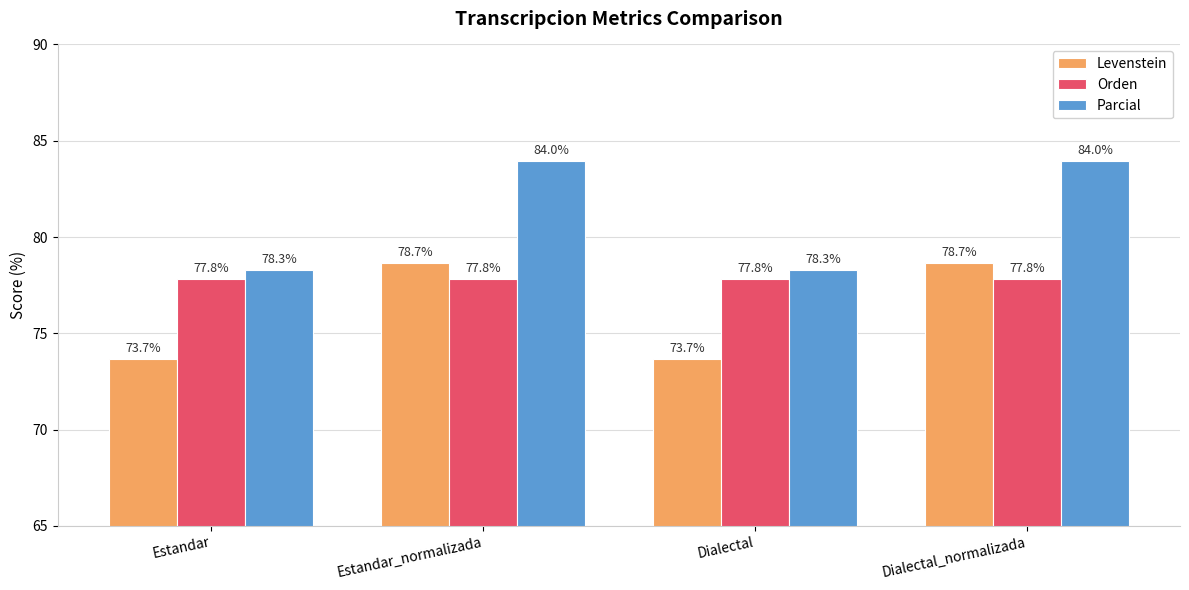

Which series has the largest range (max minus min)?

Parcial